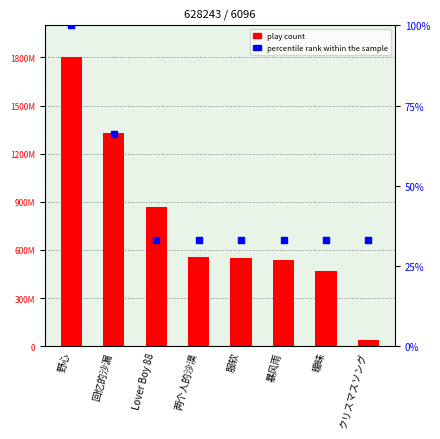

At how many categories does at least one series exceed 1152962931?

2